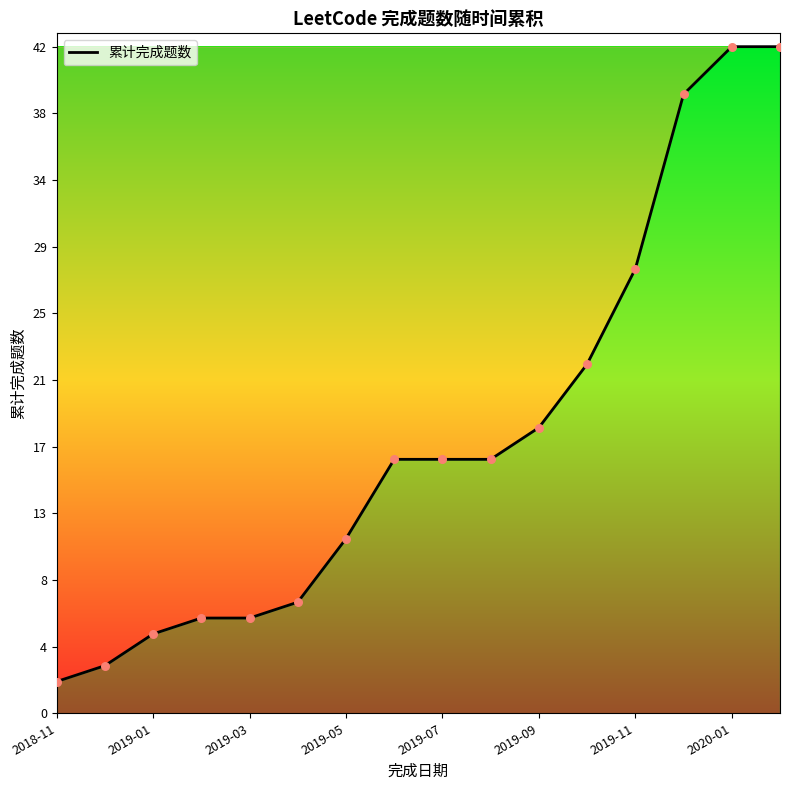

What is the difference between the maximum and minimum values?

40